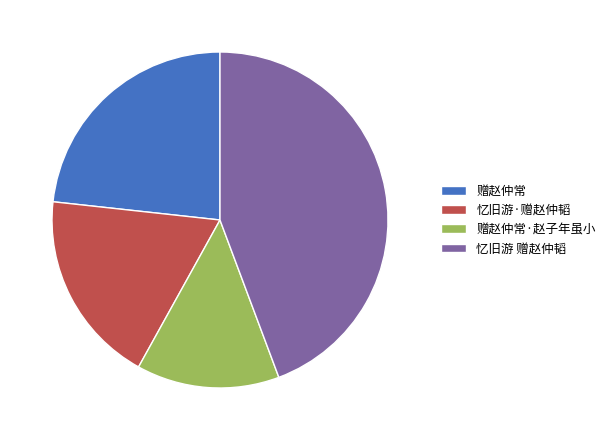

True or false: 忆旧游 赠赵仲韬 accounts for 50% of the total.

False